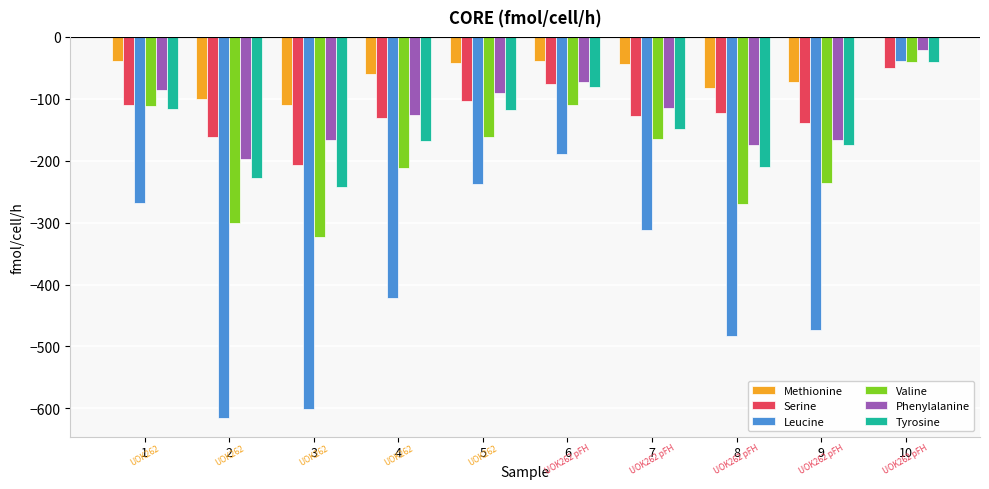

How many values in the Phenylalanine series exceed -114?

4